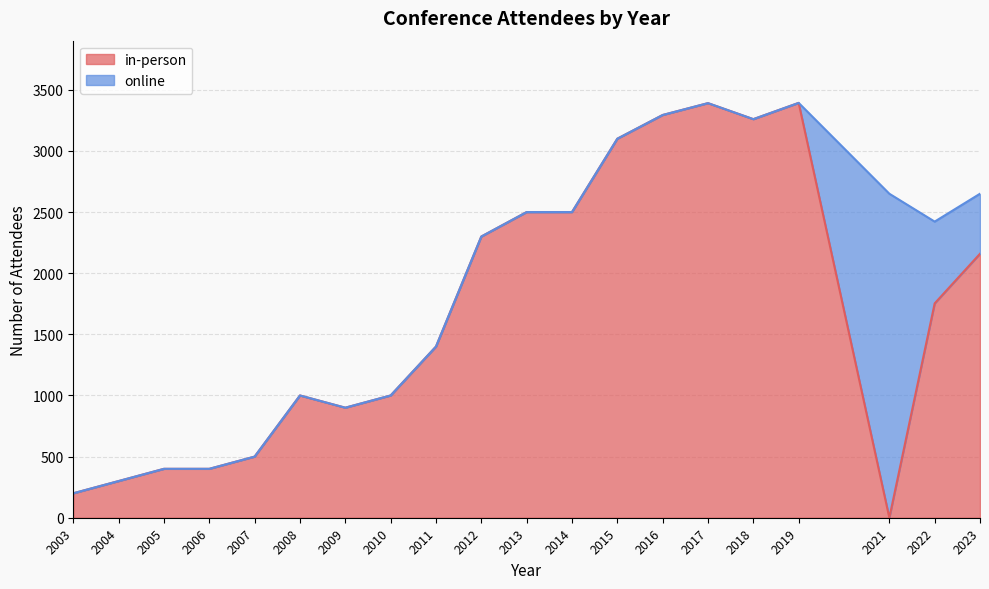

What is the difference between the second highest and minimum values?

3391